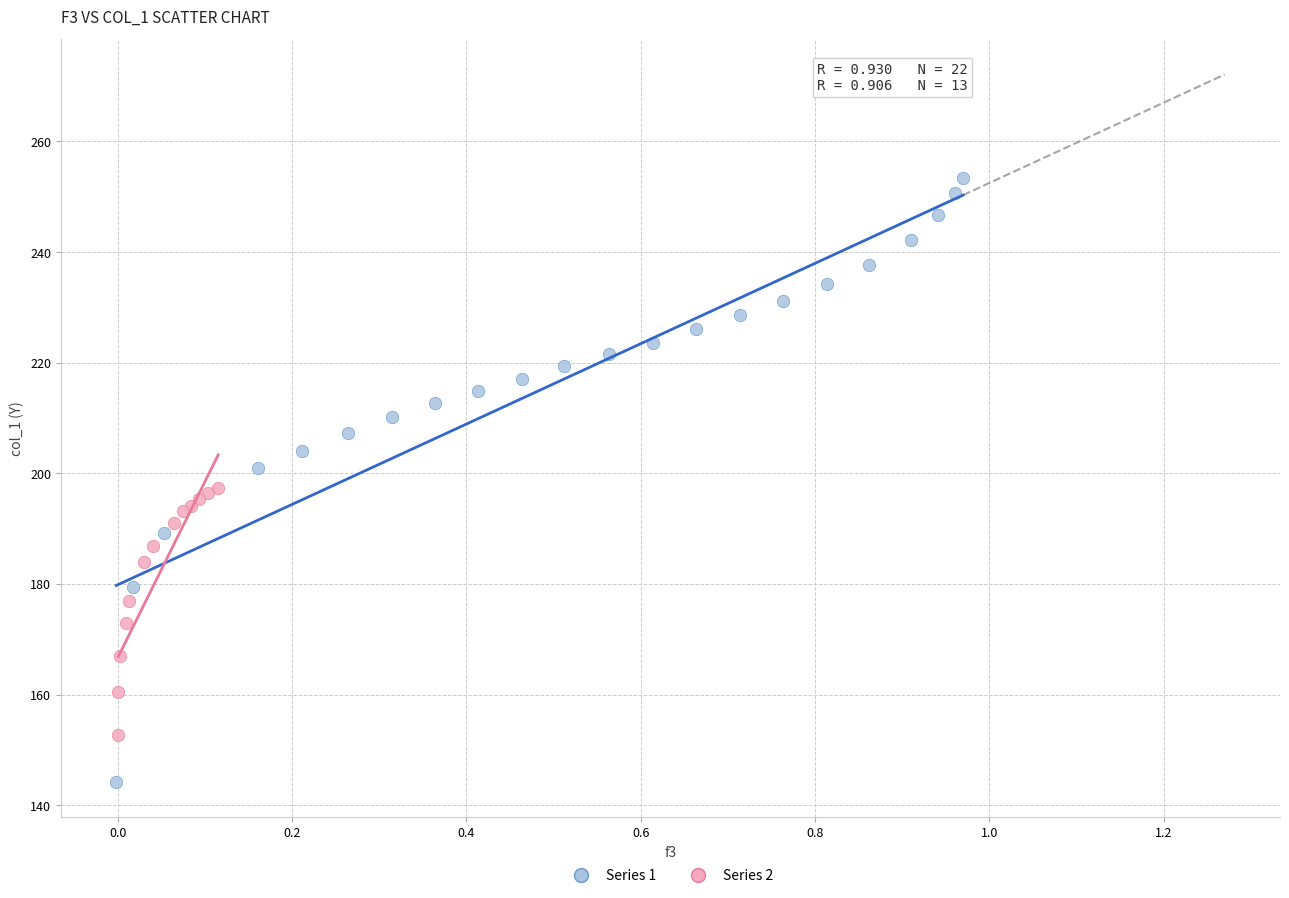

What are all the series names shown in the legend?

Series 1, Series 2